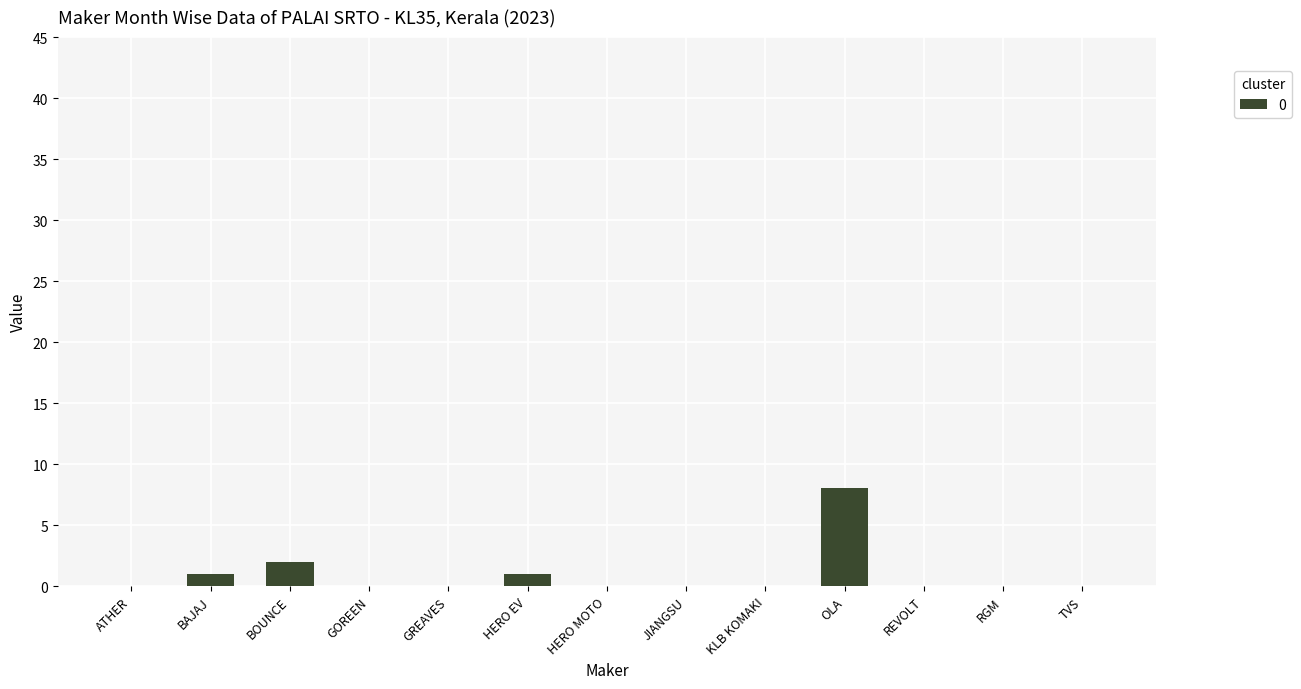

What is the sum of all values?

12